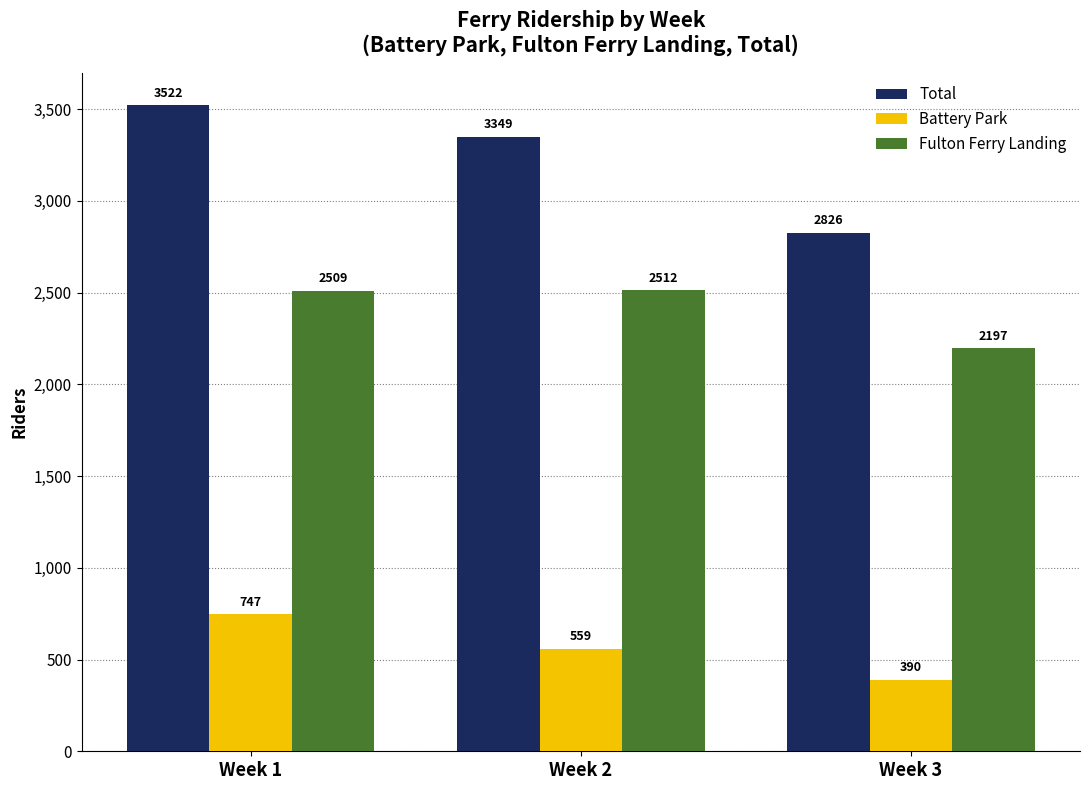

Which series has the largest range (max minus min)?

Total